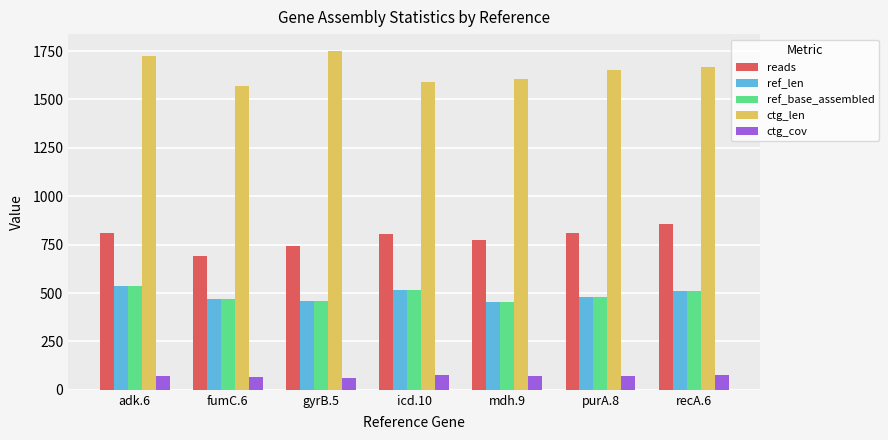

What is the lowest value of the ref_base_assembled series?

452.0